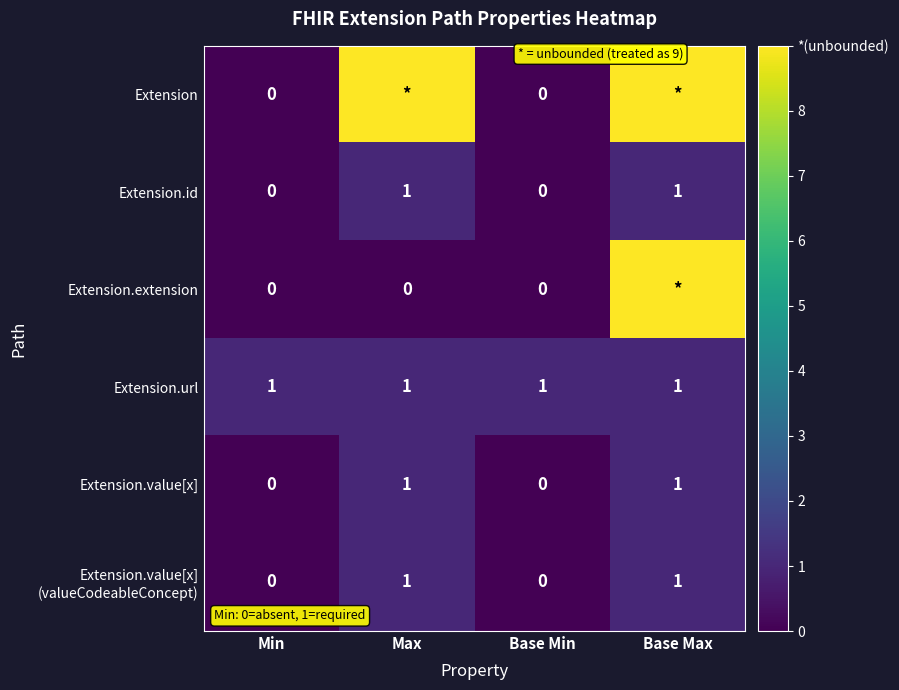

The Extension.url series shows 2 at Base Min. True or false?

False